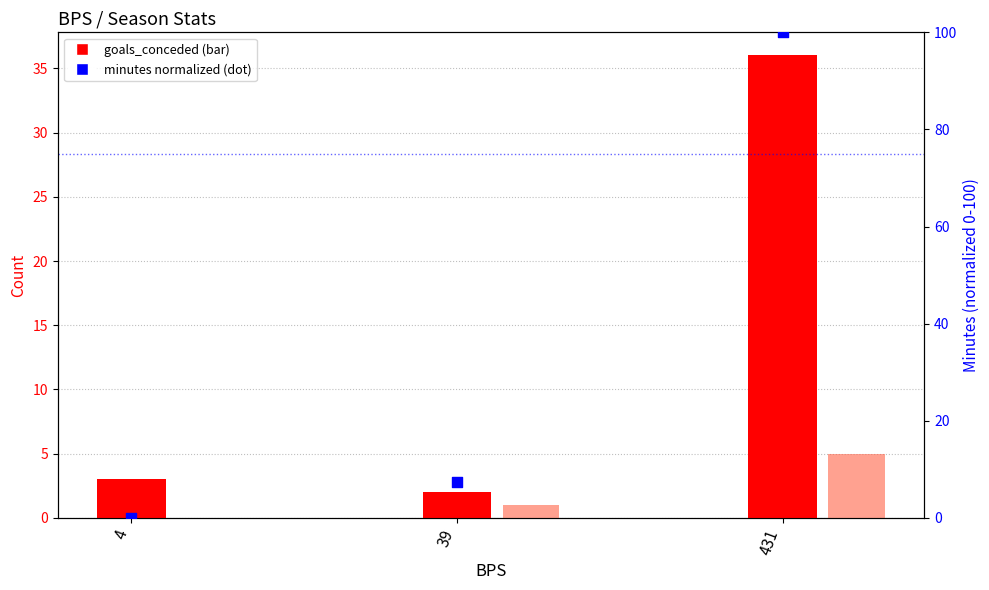

Is the value of clean_sheets at 39 greater than the value of goals_conceded at 39?

No